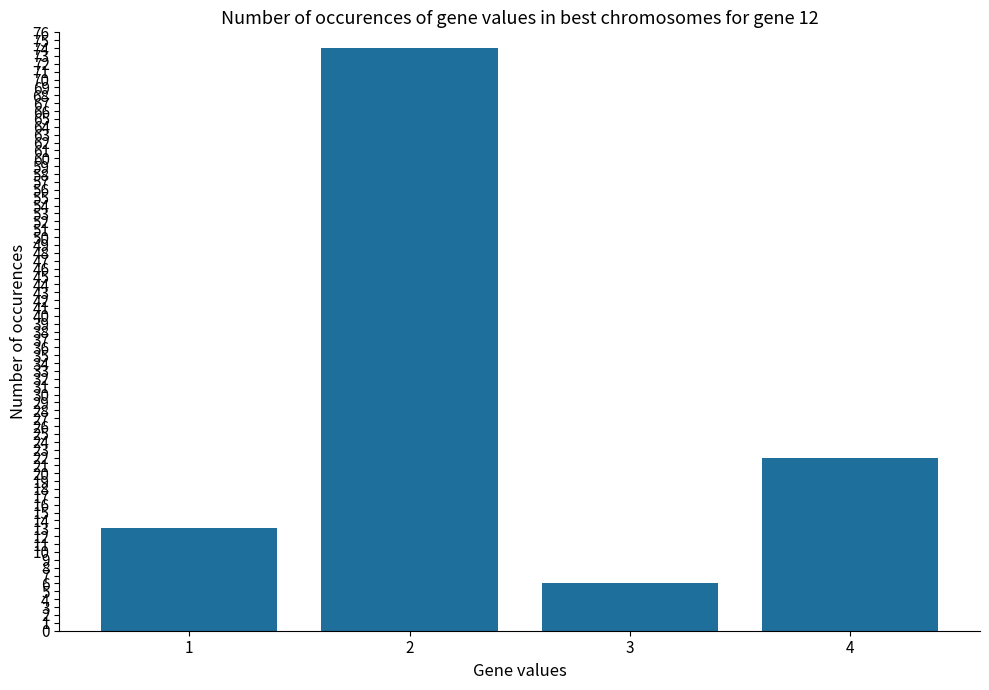

What is the average value?

29